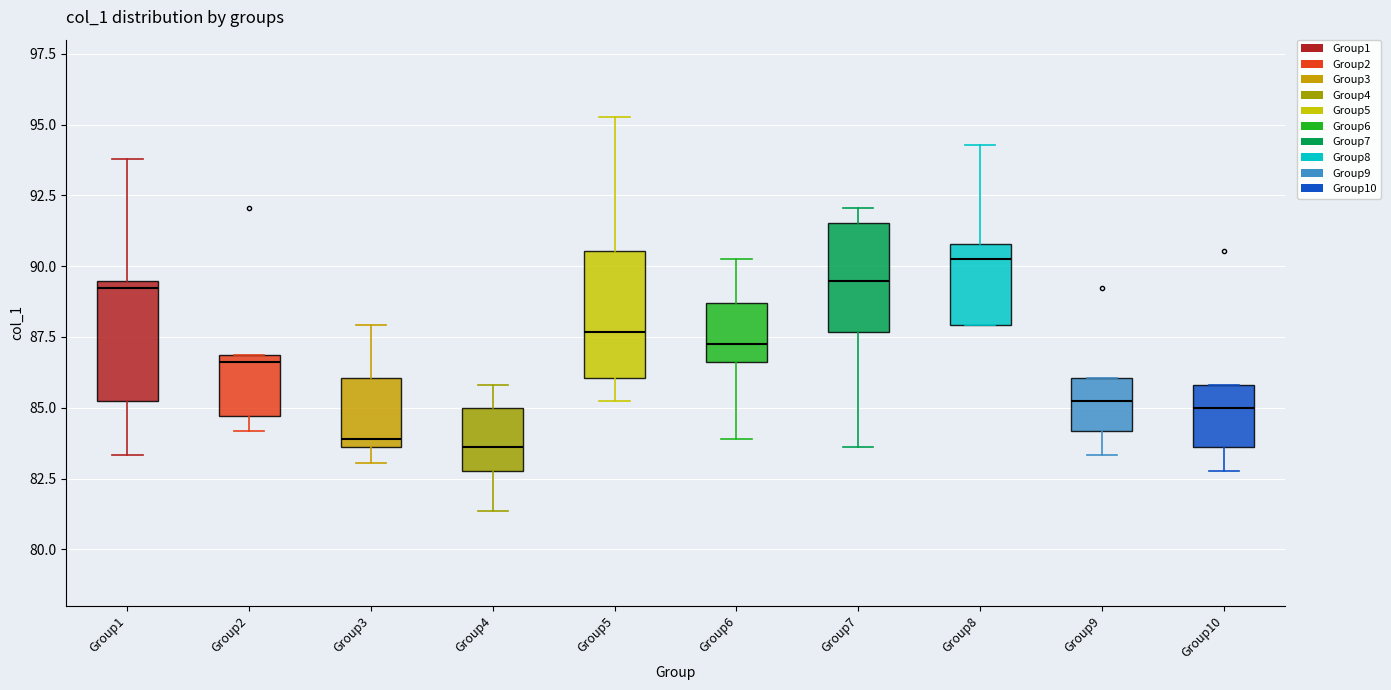

Reading left to right, read every box against the y-axis: the position of its median line, the range the box covers, and the ends of its whiskers. The values are not printed on the chart, so give them approximately, as read against the axis.

Group1: median 89.0, box 85.5 to 89.5, whiskers 83.5 to 94.0
Group2: median 86.5, box 84.5 to 87.0, whiskers 84.0 to 87.0
Group3: median 84.0, box 83.5 to 86.0, whiskers 83.0 to 88.0
Group4: median 83.5, box 83.0 to 85.0, whiskers 81.5 to 86.0
Group5: median 87.5, box 86.0 to 90.5, whiskers 85.5 to 95.5
Group6: median 87.5, box 86.5 to 88.5, whiskers 84.0 to 90.5
Group7: median 89.5, box 87.5 to 91.5, whiskers 83.5 to 92.0
Group8: median 90.5, box 88.0 to 91.0, whiskers 88.0 to 94.5
Group9: median 85.5, box 84.0 to 86.0, whiskers 83.5 to 86.0
Group10: median 85.0, box 83.5 to 86.0, whiskers 83.0 to 86.0